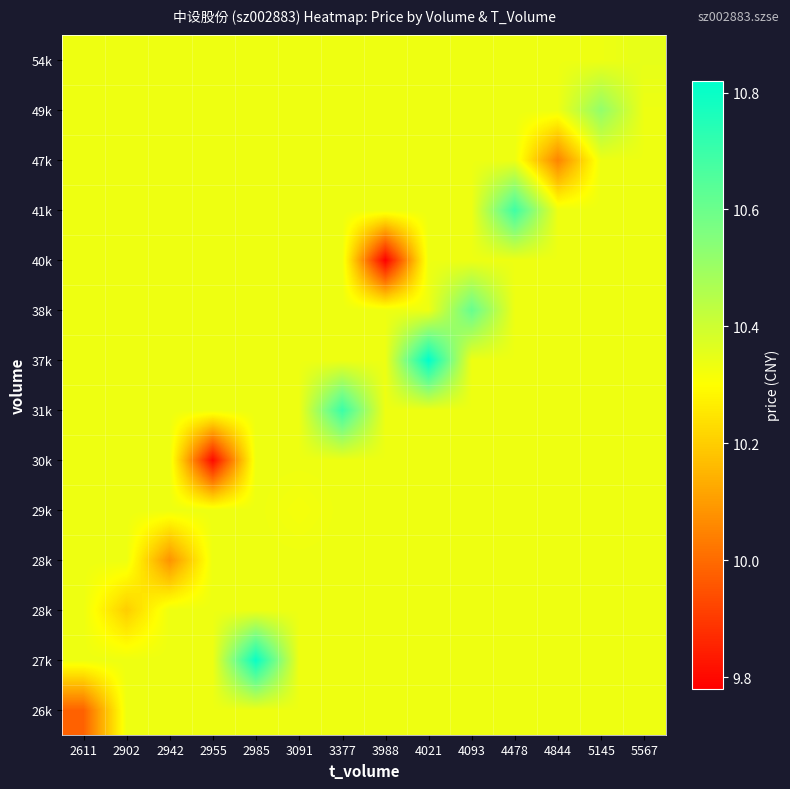

Between 2902 and 3988, which is larger?

2902